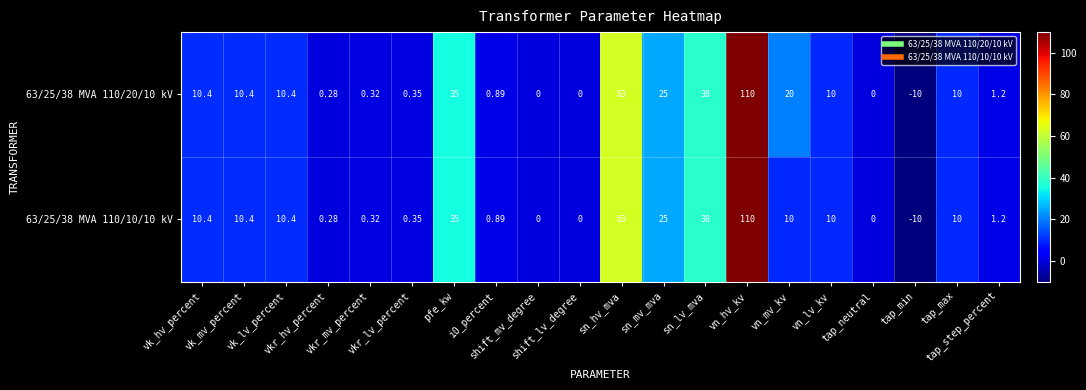

Reading left to right, list all the values displayed in this chart.

63/25/38 MVA 110/20/10 kV: vk_hv_percent=10.4	vk_mv_percent=10.4	vk_lv_percent=10.4	vkr_hv_percent=0.3	vkr_mv_percent=0.3	vkr_lv_percent=0.3	pfe_kw=35.0	i0_percent=0.9	shift_mv_degree=0.0	shift_lv_degree=0.0	sn_hv_mva=63.0	sn_mv_mva=25.0	sn_lv_mva=38.0	vn_hv_kv=110.0	vn_mv_kv=20.0	vn_lv_kv=10.0	tap_neutral=0.0	tap_min=-10.0	tap_max=10.0	tap_step_percent=1.2
63/25/38 MVA 110/10/10 kV: vk_hv_percent=10.4	vk_mv_percent=10.4	vk_lv_percent=10.4	vkr_hv_percent=0.3	vkr_mv_percent=0.3	vkr_lv_percent=0.3	pfe_kw=35.0	i0_percent=0.9	shift_mv_degree=0.0	shift_lv_degree=0.0	sn_hv_mva=63.0	sn_mv_mva=25.0	sn_lv_mva=38.0	vn_hv_kv=110.0	vn_mv_kv=10.0	vn_lv_kv=10.0	tap_neutral=0.0	tap_min=-10.0	tap_max=10.0	tap_step_percent=1.2